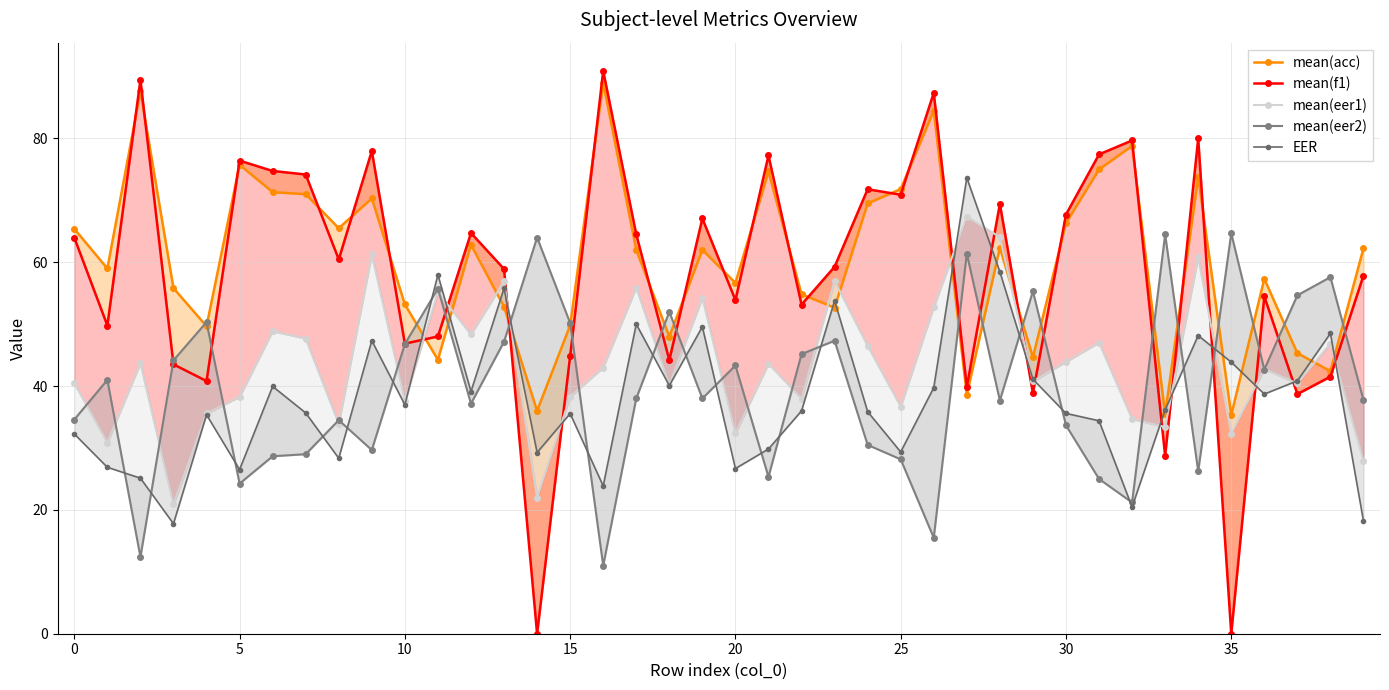

True or false: mean(eer2) has a value of 52.0 at 18.

True